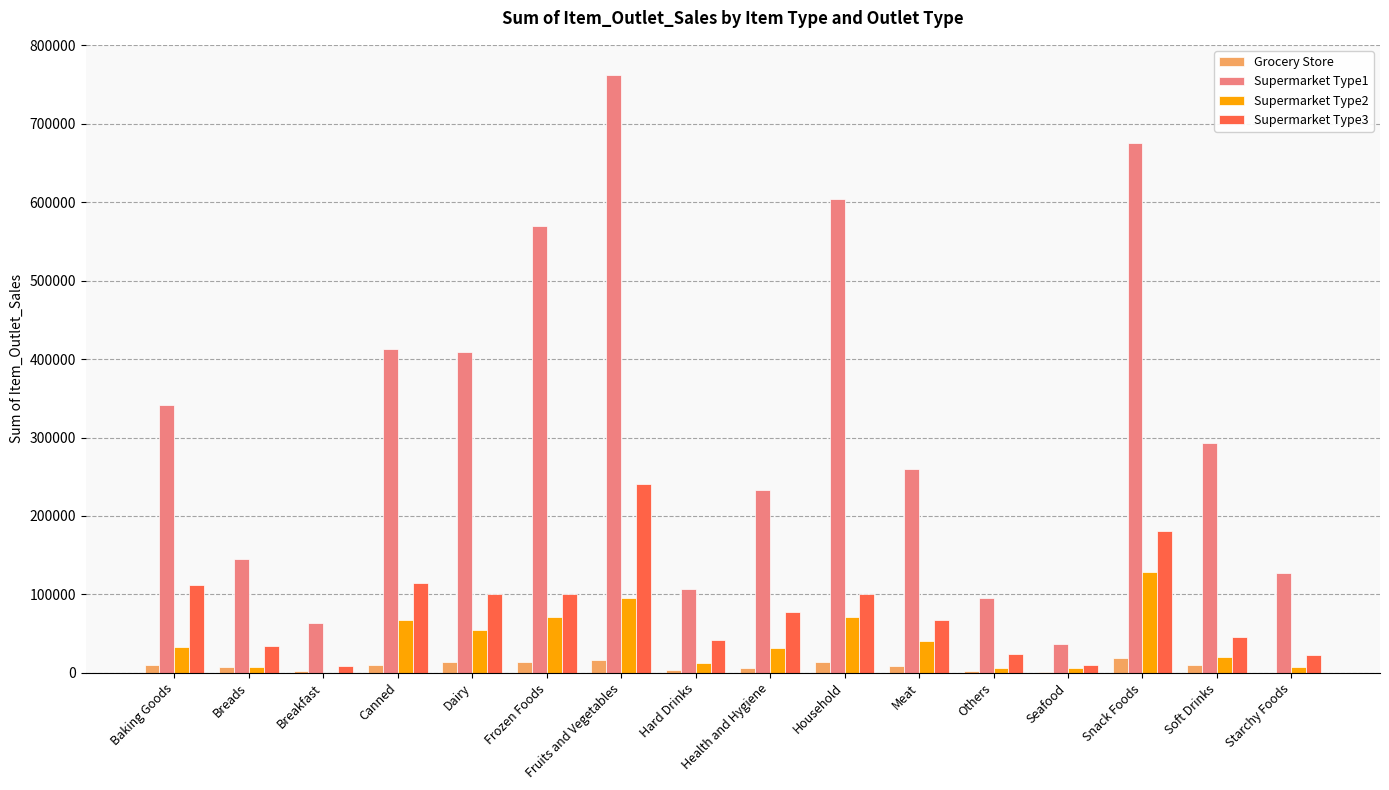

What is the maximum value for Grocery Store?

18413.4